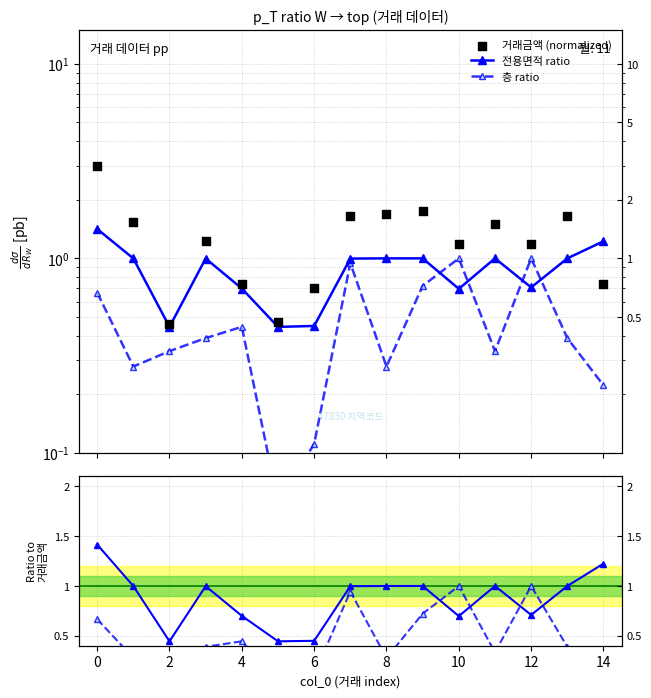

Which series has the widest spread of Y values?

거래금액 (normalized)